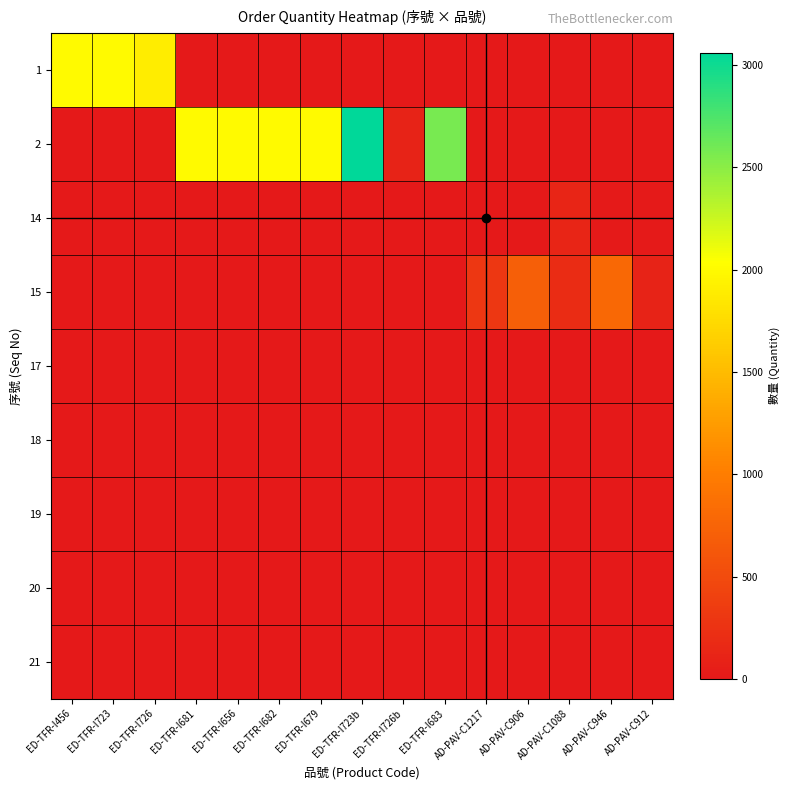

Reading left to right, what are all the values shown in this chart?

1: ED-TFR-I456=2000	ED-TFR-I723=2000	ED-TFR-I726=1900	ED-TFR-I681=0	ED-TFR-I656=0	ED-TFR-I682=0	ED-TFR-I679=0	ED-TFR-I723b=0	ED-TFR-I726b=0	ED-TFR-I683=0	AD-PAV-C1217=0	AD-PAV-C906=0	AD-PAV-C1088=0	AD-PAV-C946=0	AD-PAV-C912=0
2: ED-TFR-I456=0	ED-TFR-I723=0	ED-TFR-I726=0	ED-TFR-I681=2000	ED-TFR-I656=2000	ED-TFR-I682=2000	ED-TFR-I679=2000	ED-TFR-I723b=3060	ED-TFR-I726b=100	ED-TFR-I683=2580	AD-PAV-C1217=0	AD-PAV-C906=0	AD-PAV-C1088=0	AD-PAV-C946=0	AD-PAV-C912=0
14: ED-TFR-I456=0	ED-TFR-I723=0	ED-TFR-I726=0	ED-TFR-I681=0	ED-TFR-I656=0	ED-TFR-I682=0	ED-TFR-I679=0	ED-TFR-I723b=0	ED-TFR-I726b=0	ED-TFR-I683=0	AD-PAV-C1217=5	AD-PAV-C906=9	AD-PAV-C1088=123	AD-PAV-C946=22	AD-PAV-C912=16
15: ED-TFR-I456=0	ED-TFR-I723=0	ED-TFR-I726=0	ED-TFR-I681=0	ED-TFR-I656=0	ED-TFR-I682=0	ED-TFR-I679=0	ED-TFR-I723b=0	ED-TFR-I726b=0	ED-TFR-I683=0	AD-PAV-C1217=300	AD-PAV-C906=700	AD-PAV-C1088=200	AD-PAV-C946=800	AD-PAV-C912=100
17: ED-TFR-I456=0	ED-TFR-I723=0	ED-TFR-I726=0	ED-TFR-I681=0	ED-TFR-I656=0	ED-TFR-I682=0	ED-TFR-I679=0	ED-TFR-I723b=0	ED-TFR-I726b=0	ED-TFR-I683=0	AD-PAV-C1217=0	AD-PAV-C906=0	AD-PAV-C1088=0	AD-PAV-C946=0	AD-PAV-C912=0
18: ED-TFR-I456=0	ED-TFR-I723=0	ED-TFR-I726=0	ED-TFR-I681=0	ED-TFR-I656=0	ED-TFR-I682=0	ED-TFR-I679=0	ED-TFR-I723b=0	ED-TFR-I726b=0	ED-TFR-I683=0	AD-PAV-C1217=0	AD-PAV-C906=0	AD-PAV-C1088=0	AD-PAV-C946=0	AD-PAV-C912=0
19: ED-TFR-I456=0	ED-TFR-I723=0	ED-TFR-I726=0	ED-TFR-I681=0	ED-TFR-I656=0	ED-TFR-I682=0	ED-TFR-I679=0	ED-TFR-I723b=0	ED-TFR-I726b=0	ED-TFR-I683=0	AD-PAV-C1217=0	AD-PAV-C906=0	AD-PAV-C1088=0	AD-PAV-C946=0	AD-PAV-C912=0
20: ED-TFR-I456=0	ED-TFR-I723=0	ED-TFR-I726=0	ED-TFR-I681=0	ED-TFR-I656=0	ED-TFR-I682=0	ED-TFR-I679=0	ED-TFR-I723b=0	ED-TFR-I726b=0	ED-TFR-I683=0	AD-PAV-C1217=0	AD-PAV-C906=0	AD-PAV-C1088=0	AD-PAV-C946=0	AD-PAV-C912=0
21: ED-TFR-I456=0	ED-TFR-I723=0	ED-TFR-I726=0	ED-TFR-I681=0	ED-TFR-I656=0	ED-TFR-I682=0	ED-TFR-I679=0	ED-TFR-I723b=0	ED-TFR-I726b=0	ED-TFR-I683=0	AD-PAV-C1217=0	AD-PAV-C906=0	AD-PAV-C1088=0	AD-PAV-C946=0	AD-PAV-C912=0